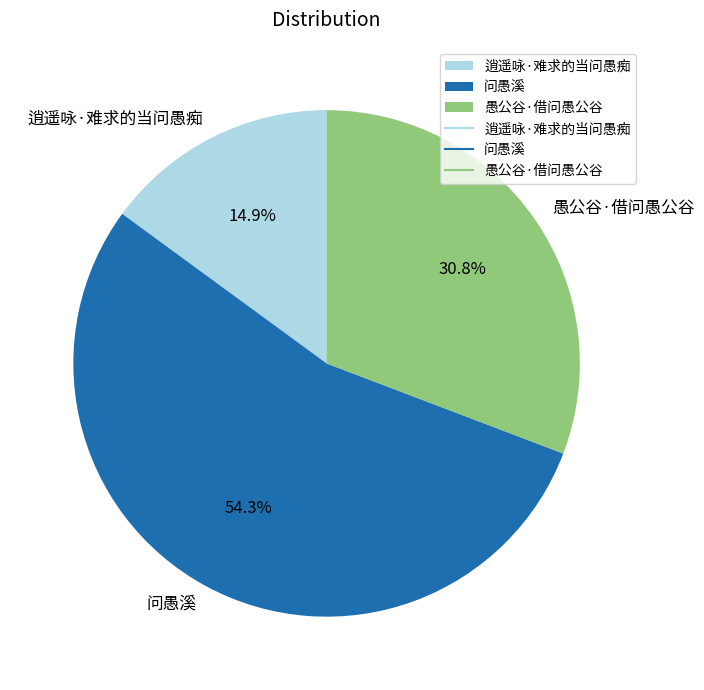

Is 逍遥咏·难求的当问愚痴 the majority of the pie?

No